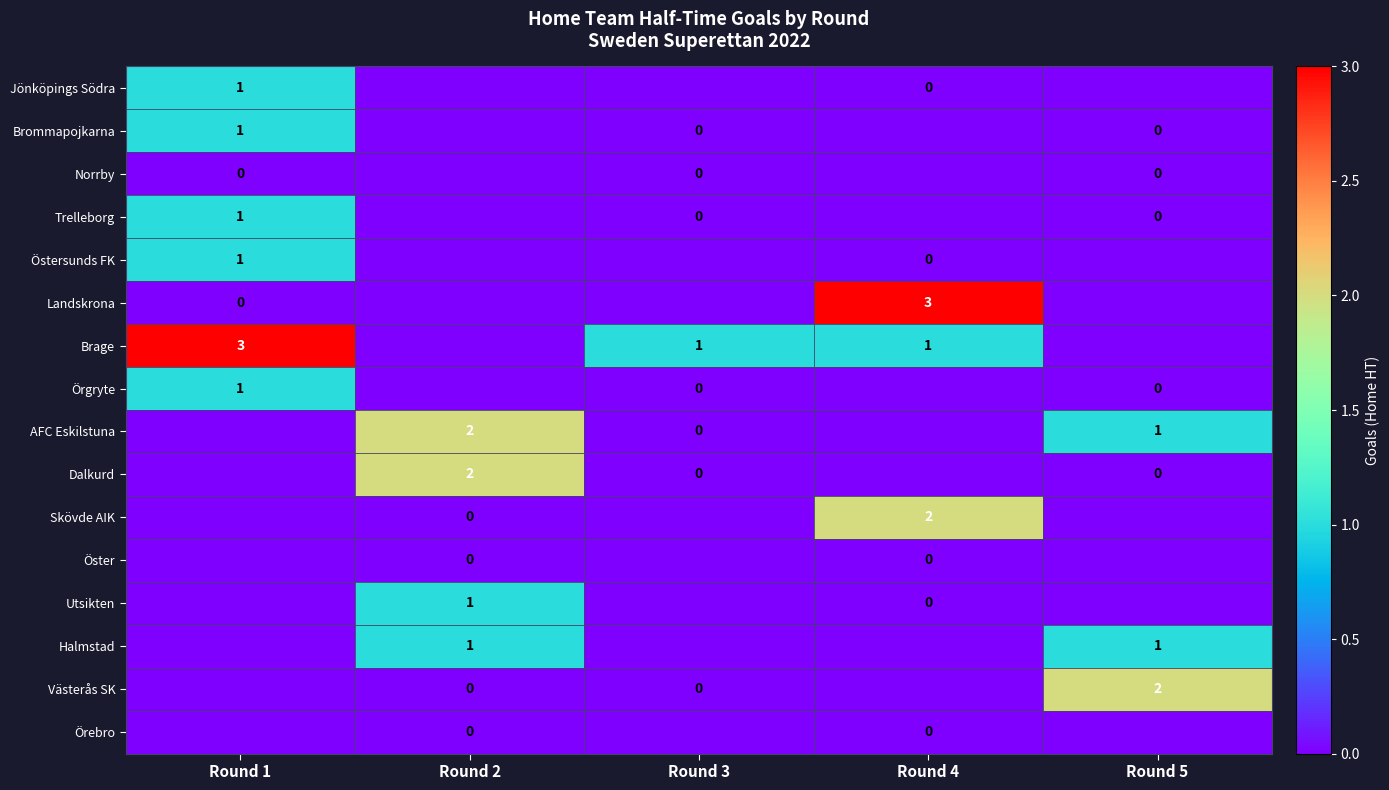

Is it true that Halmstad equals 1.0 at Round 5?

True